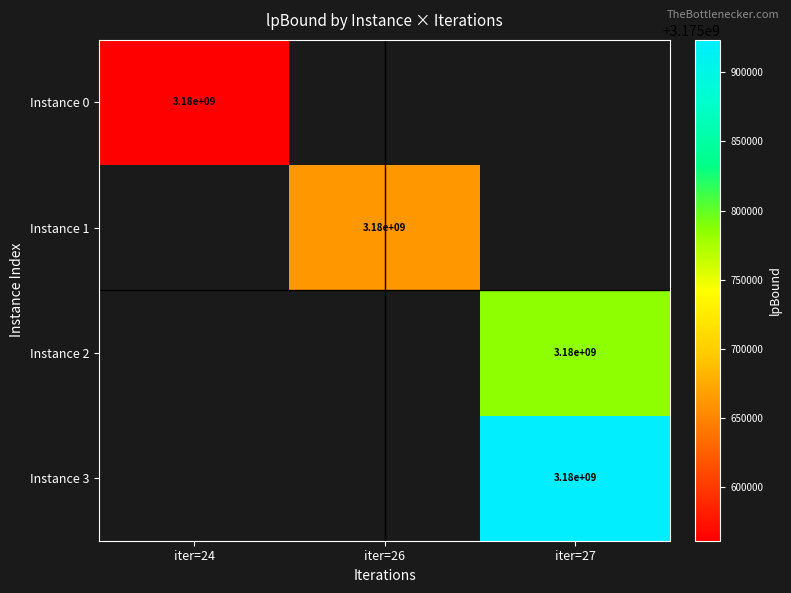

Count the number of categories in the chart.

3